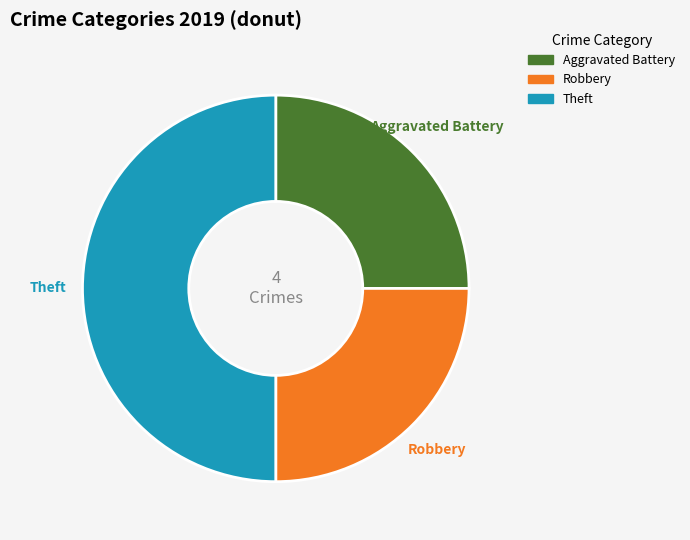

To the nearest percent, what percentage of the pie is Theft?

50%